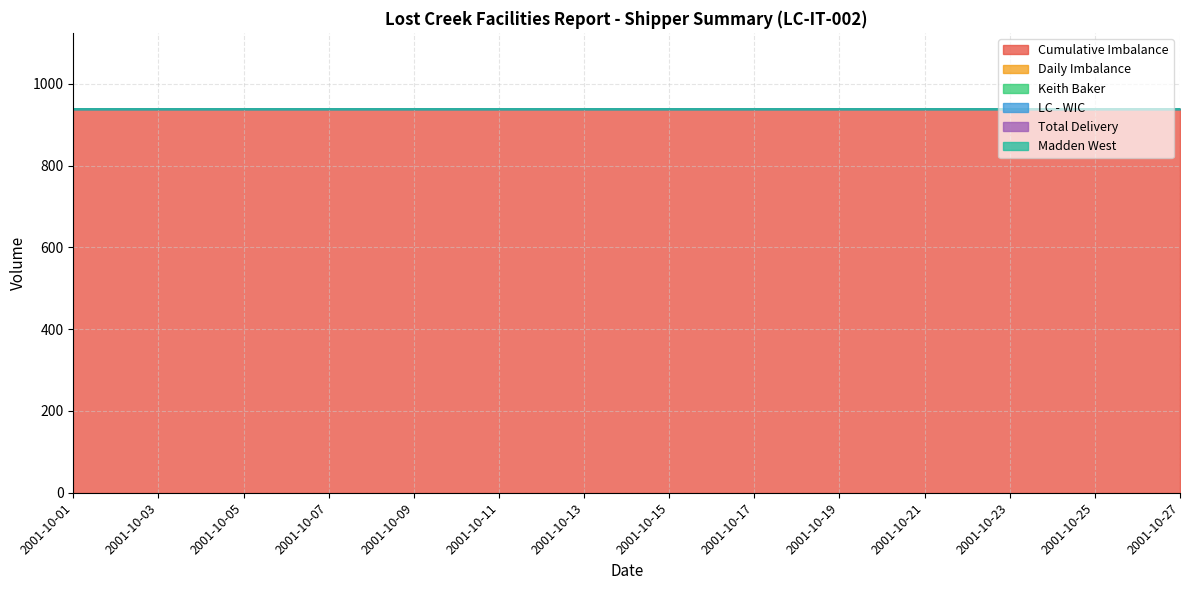

Which category has the lowest value in the LC - WIC series?

2001-10-01